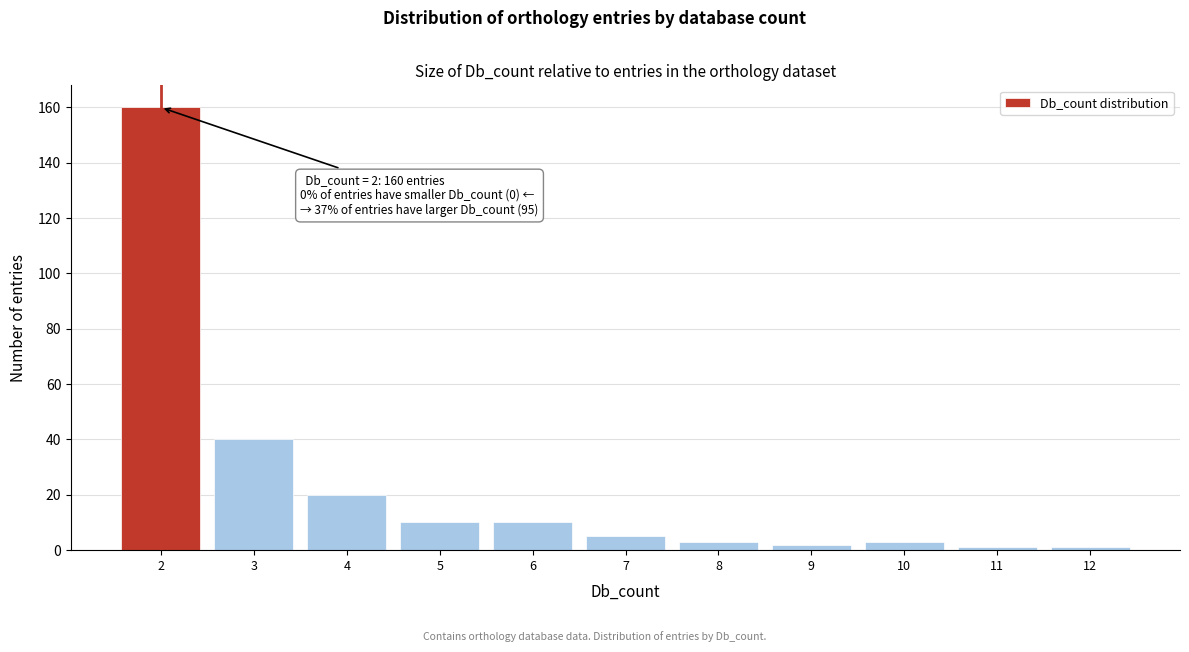

Reading left to right, list all the values displayed in this chart.

160	40	20	10	10	5	3	2	3	1	1